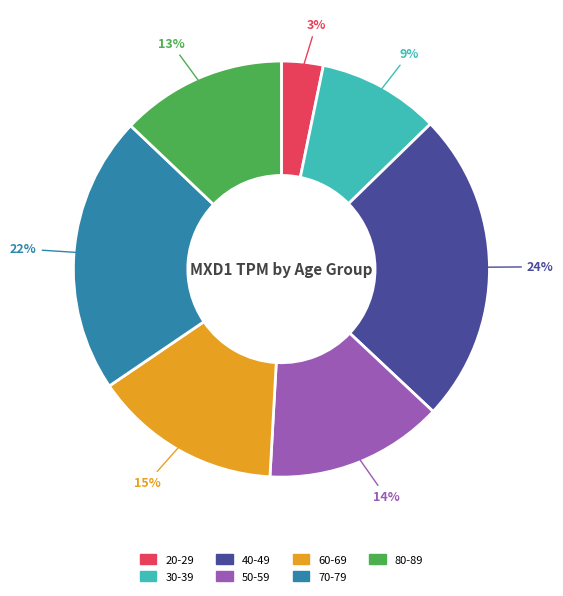

Is there any slice that represents more than half of the pie?

No